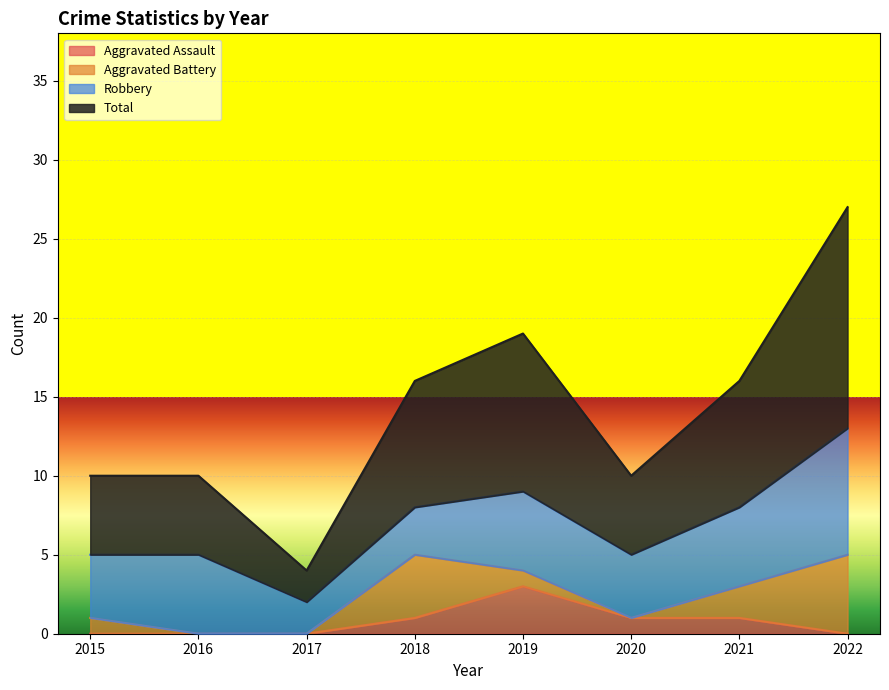

True or false: Total has a value of 4 at 2017.

True